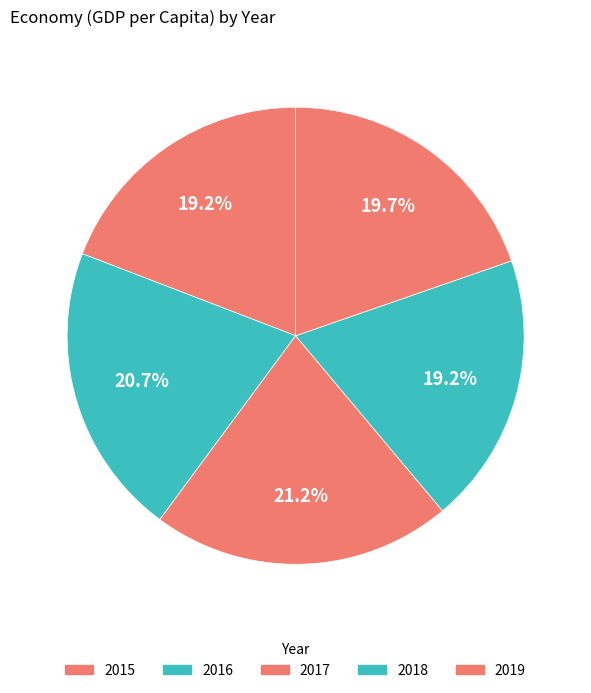

Is it true that 2018 is 19% of the pie?

True